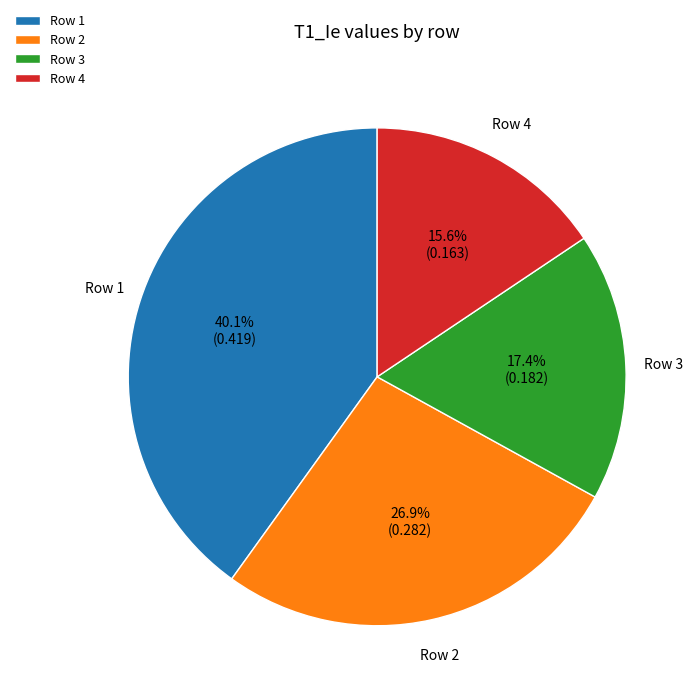

What is the total percentage of Row 2 and Row 3?

44.3%